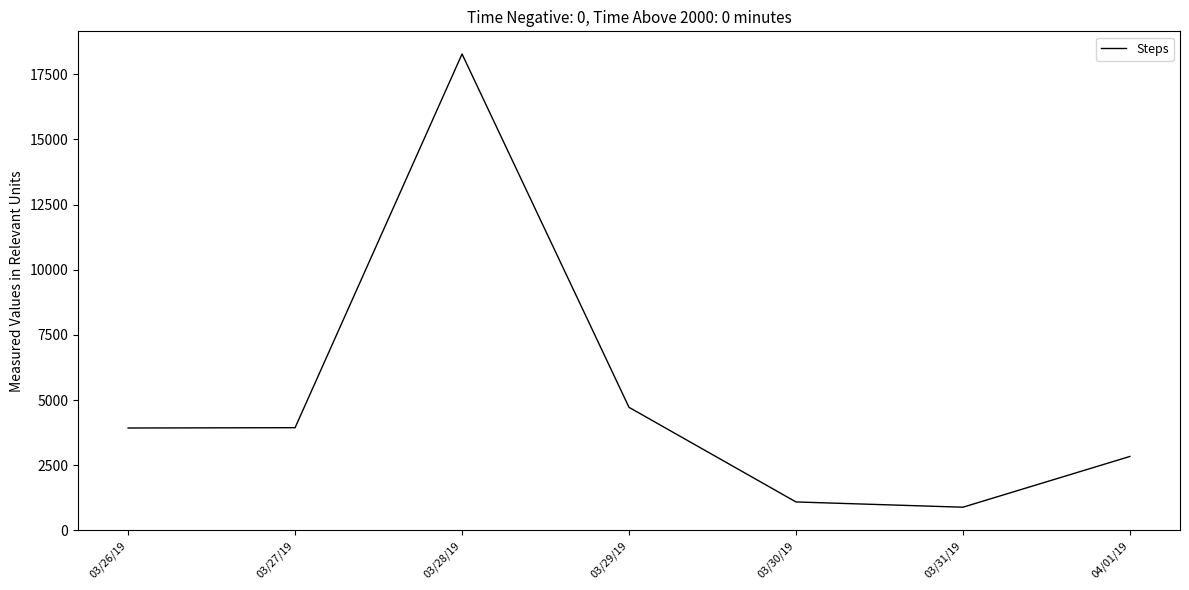

At which category does the chart reach its minimum across all series?

03/31/19